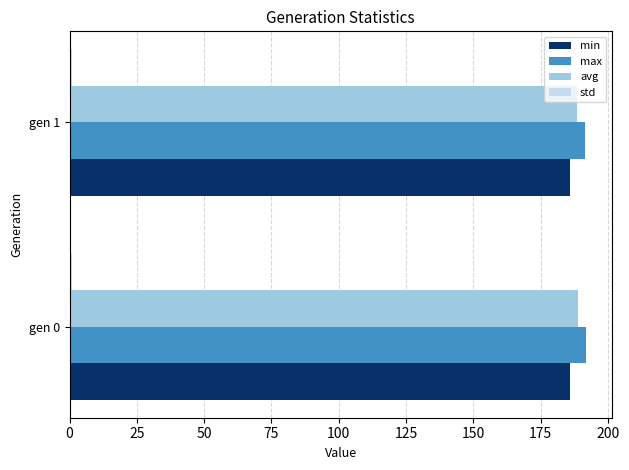

What is the average value of the max series?

191.7